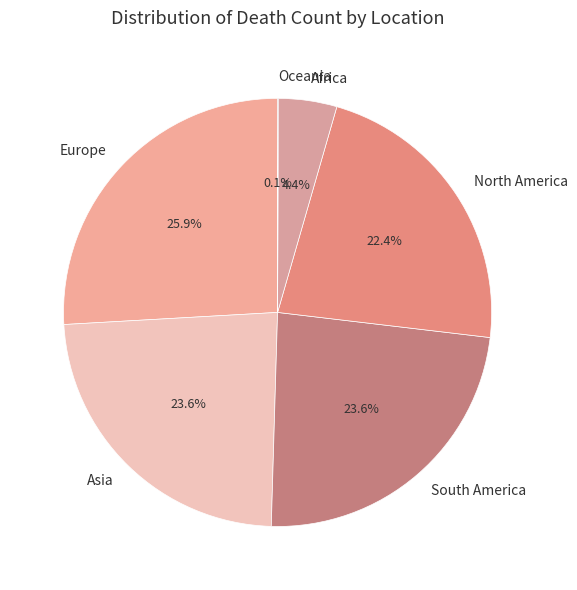

Approximately how many times larger is the value at North America compared to Africa?

5.1